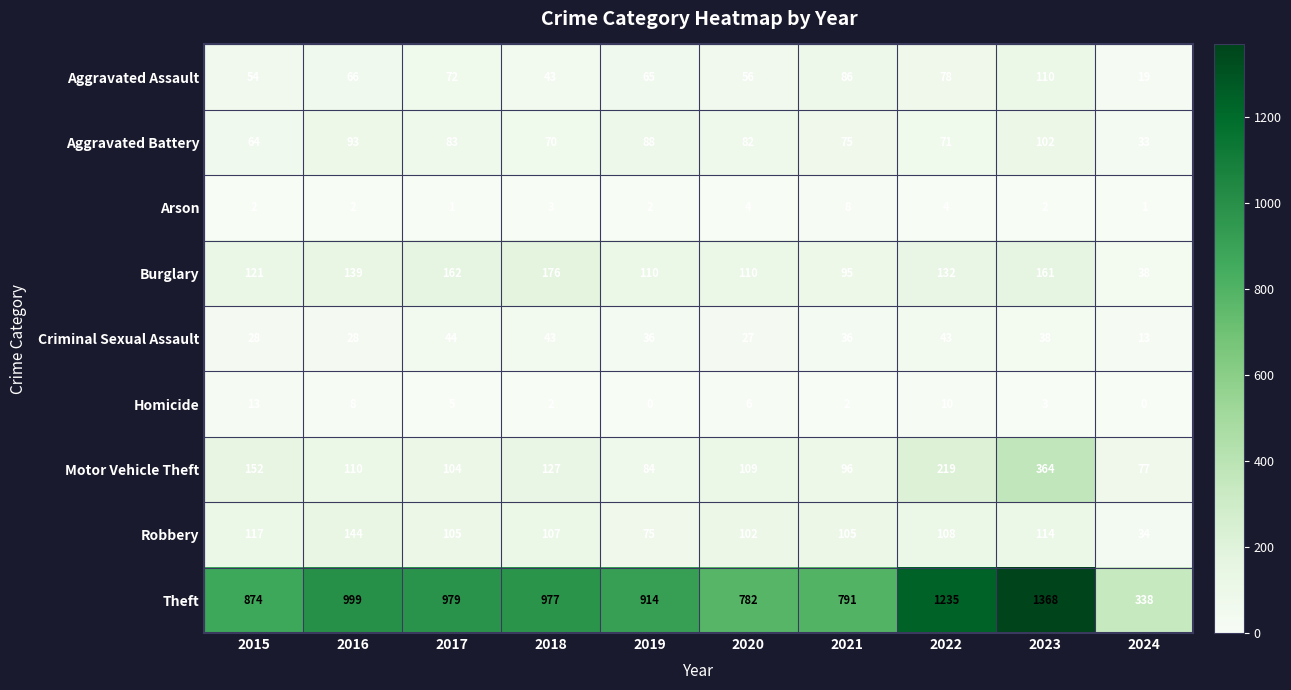

What is the sum of the Arson values at 2022 and 2019?

6